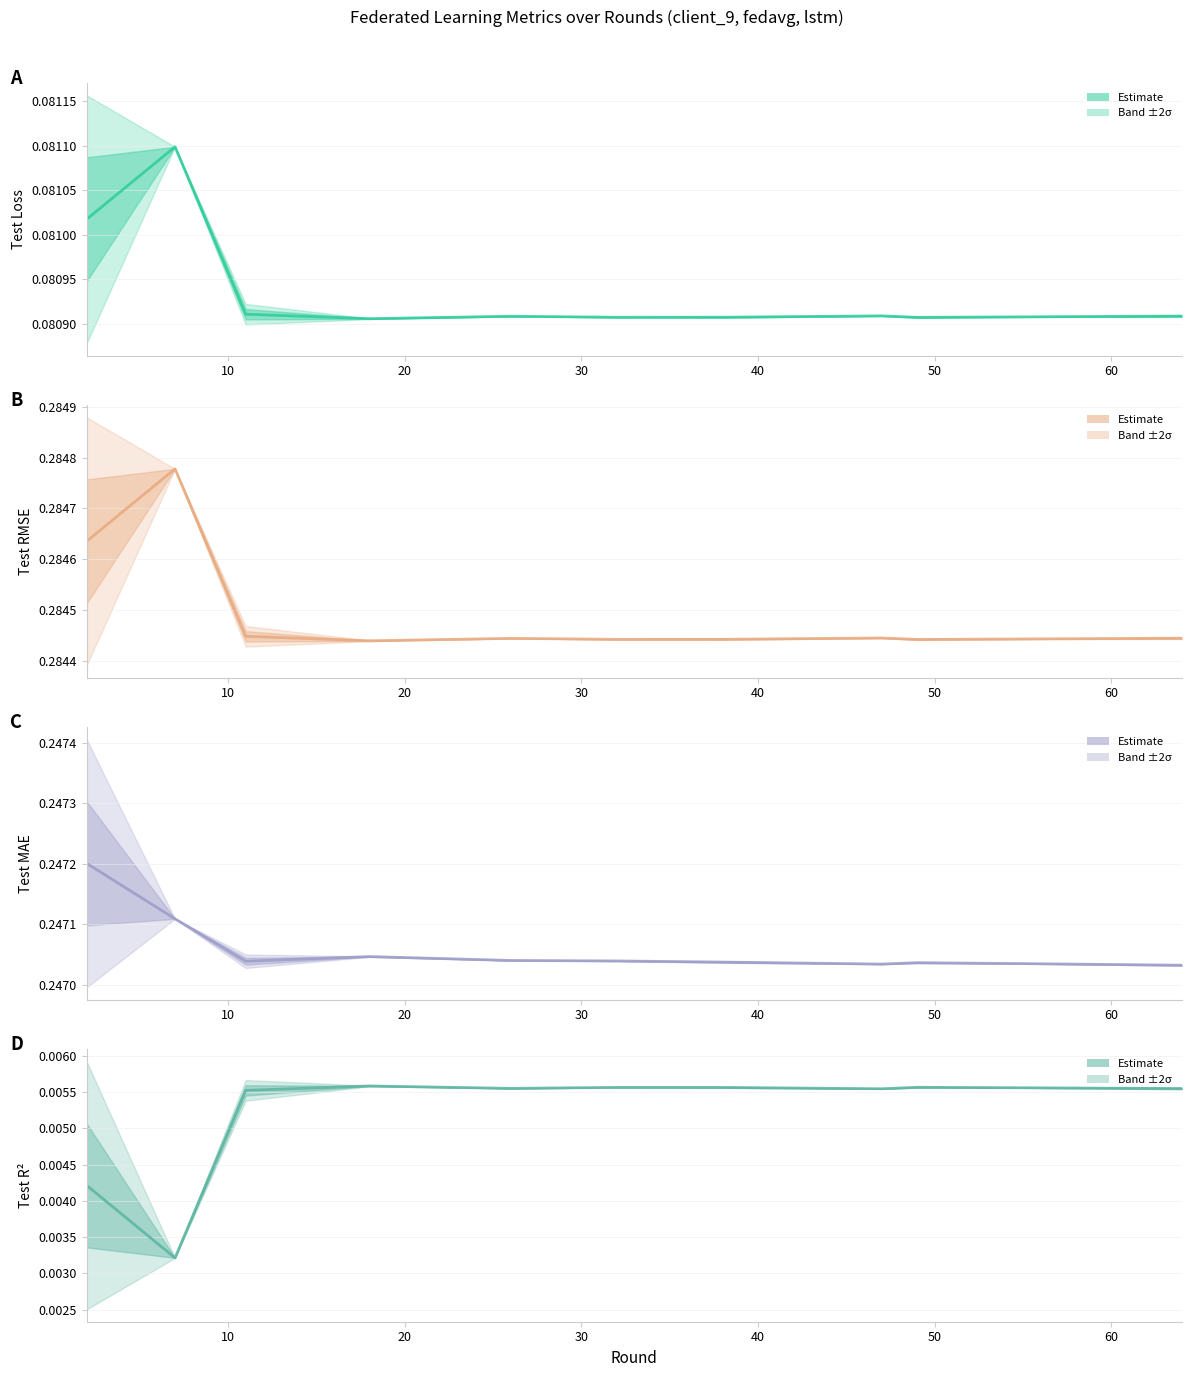

List the series in order of their peak value, lowest first.

Test R², Test Loss, Test MAE, Test RMSE